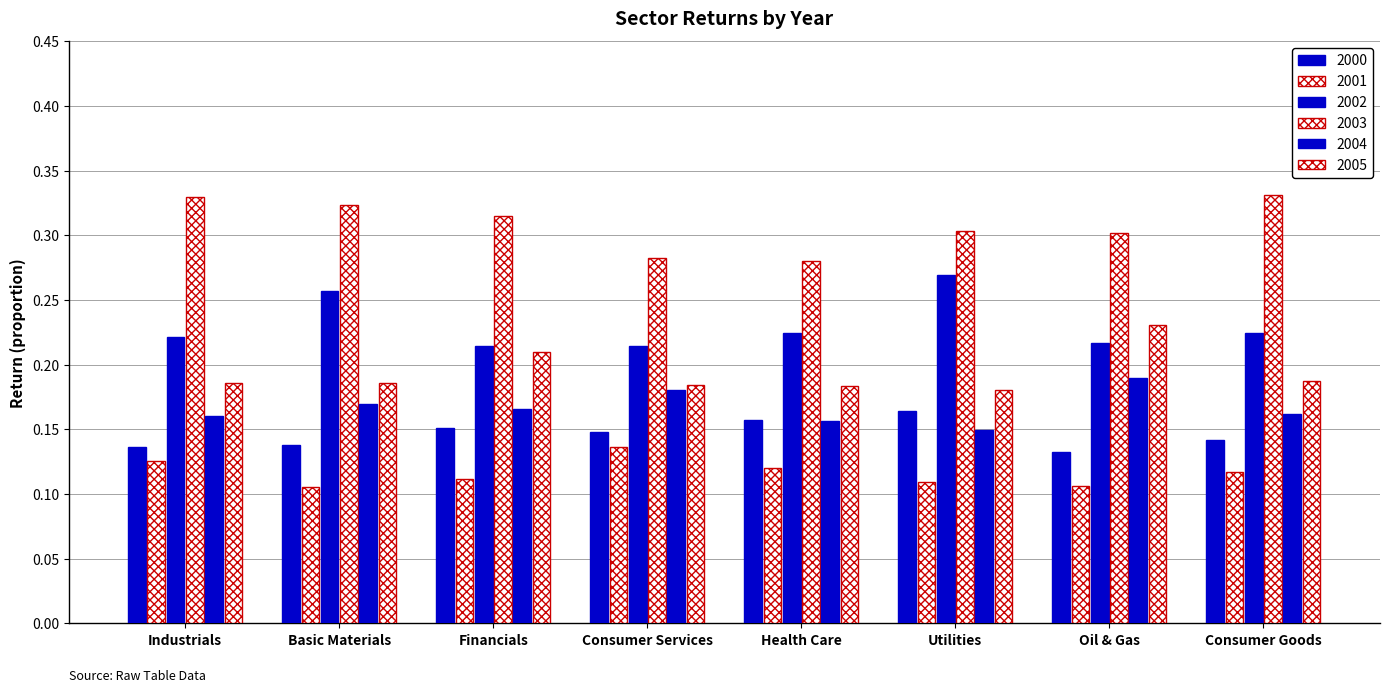

How many distinct data groups are displayed?

6